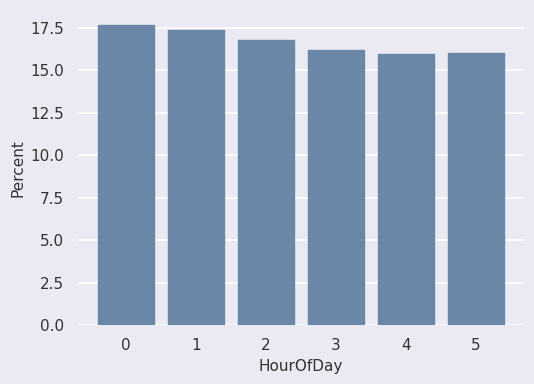

What is the difference between the values at 3 and 1?

1.1